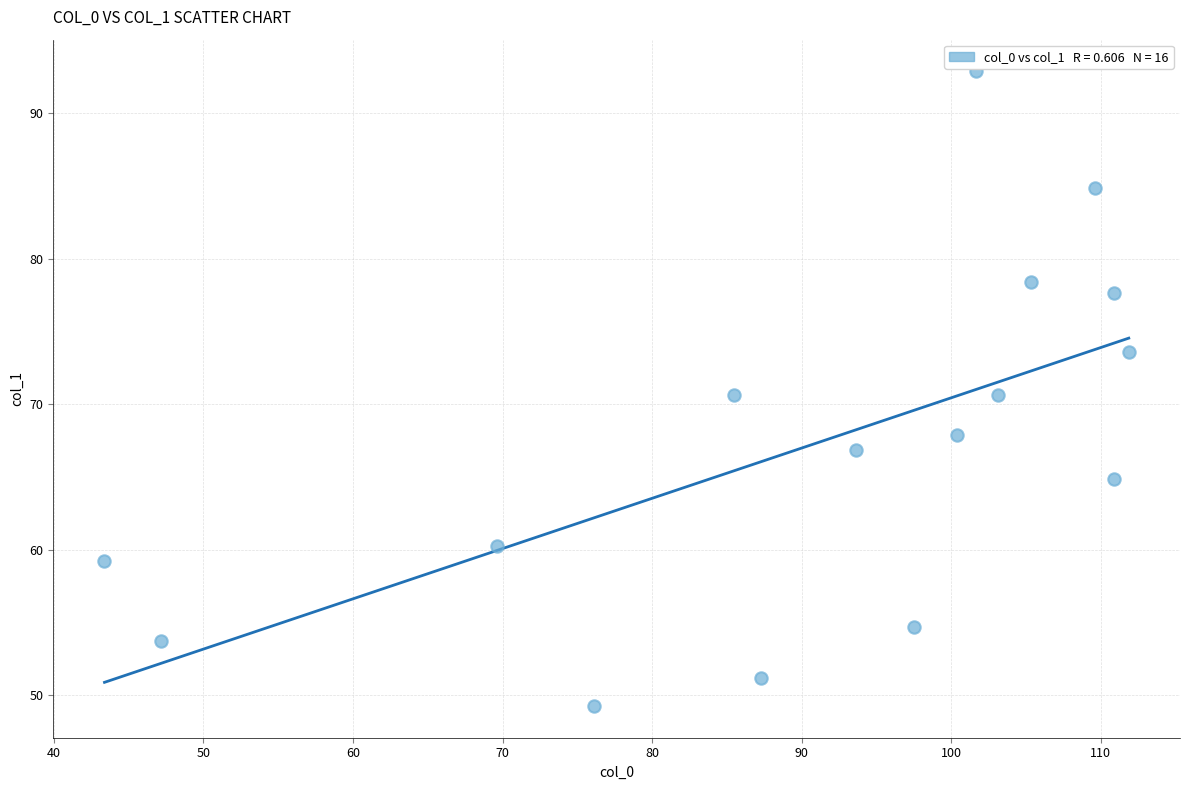

What is the range of X values (max minus min)?

68.5